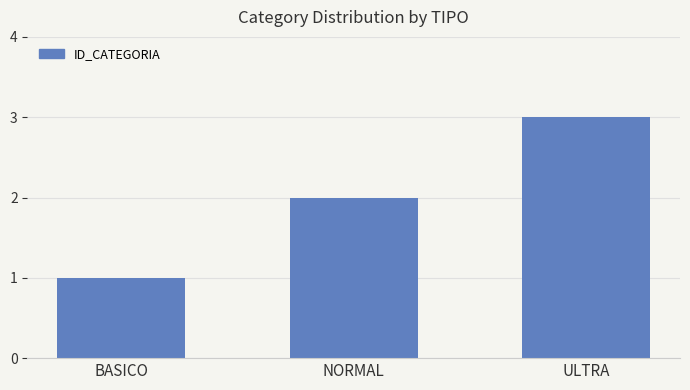

Count the values in the range 1 to 3.

3